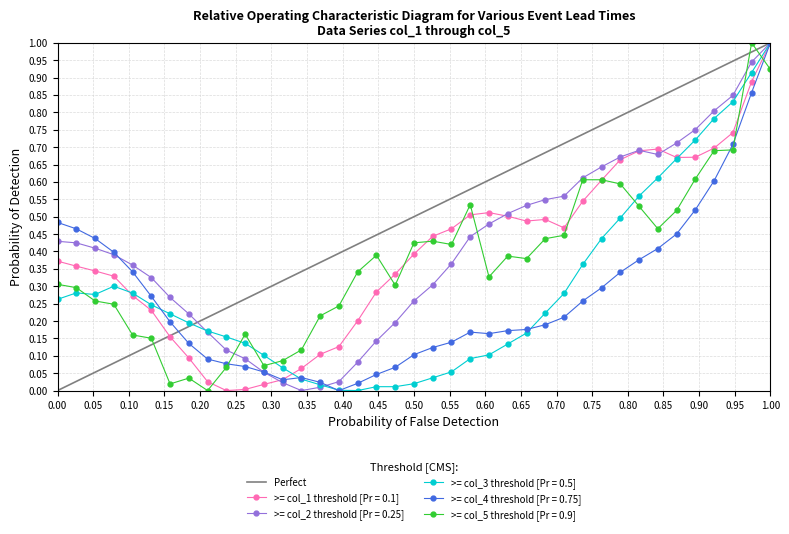

At which label does >= col_2 threshold [Pr = 0.25] reach its peak?

1.00